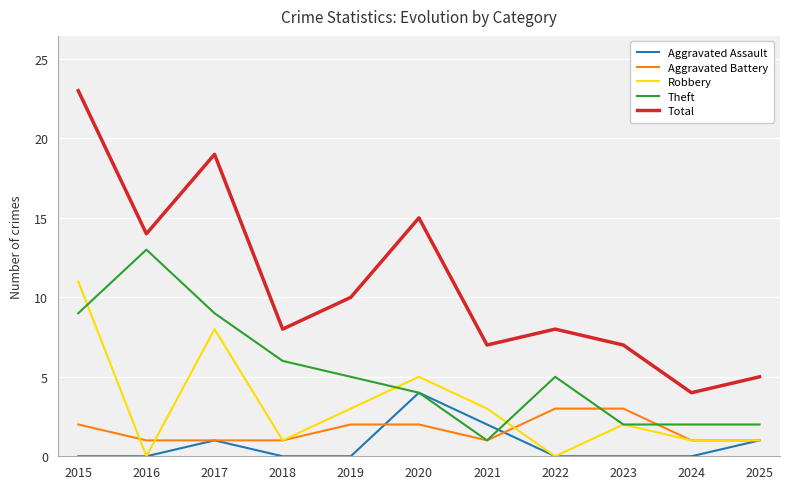

Which label corresponds to the largest value in the chart?

2015